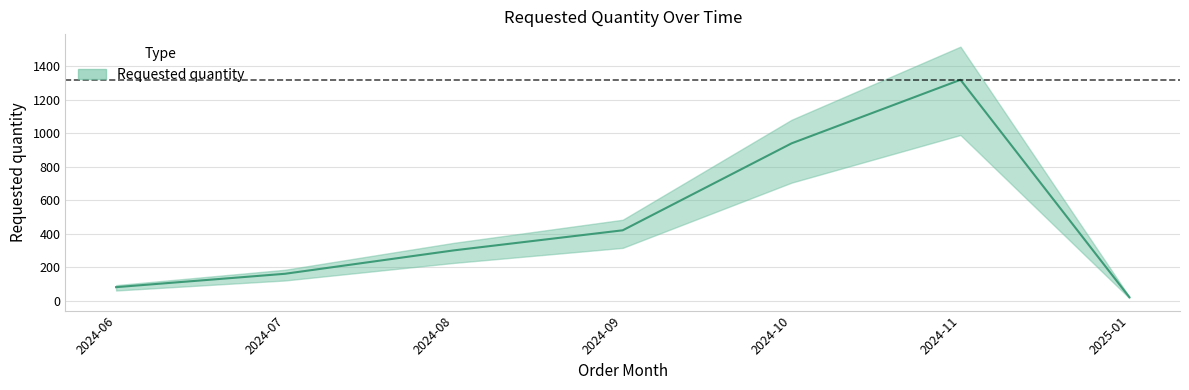

What position from the left is 2024-09?

4